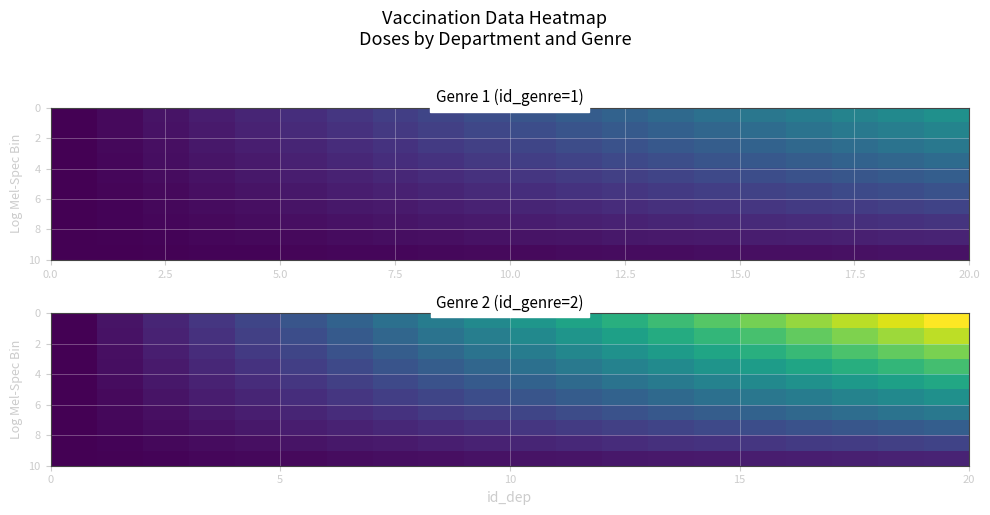

What is the greatest value displayed?

2.0